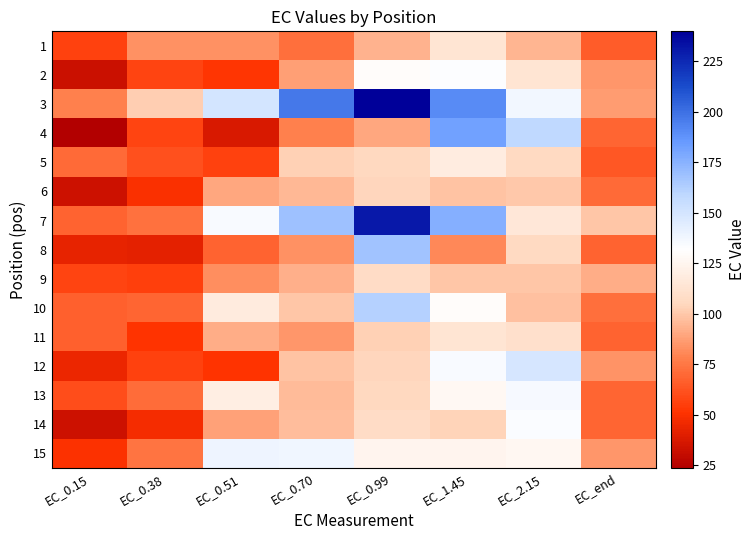

Which series has the largest total across all categories?

3